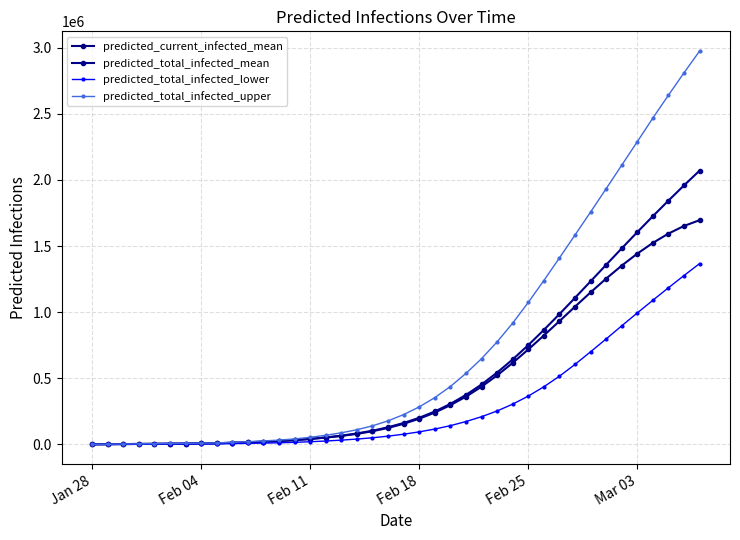

Does the chart have visible grid lines?

Yes